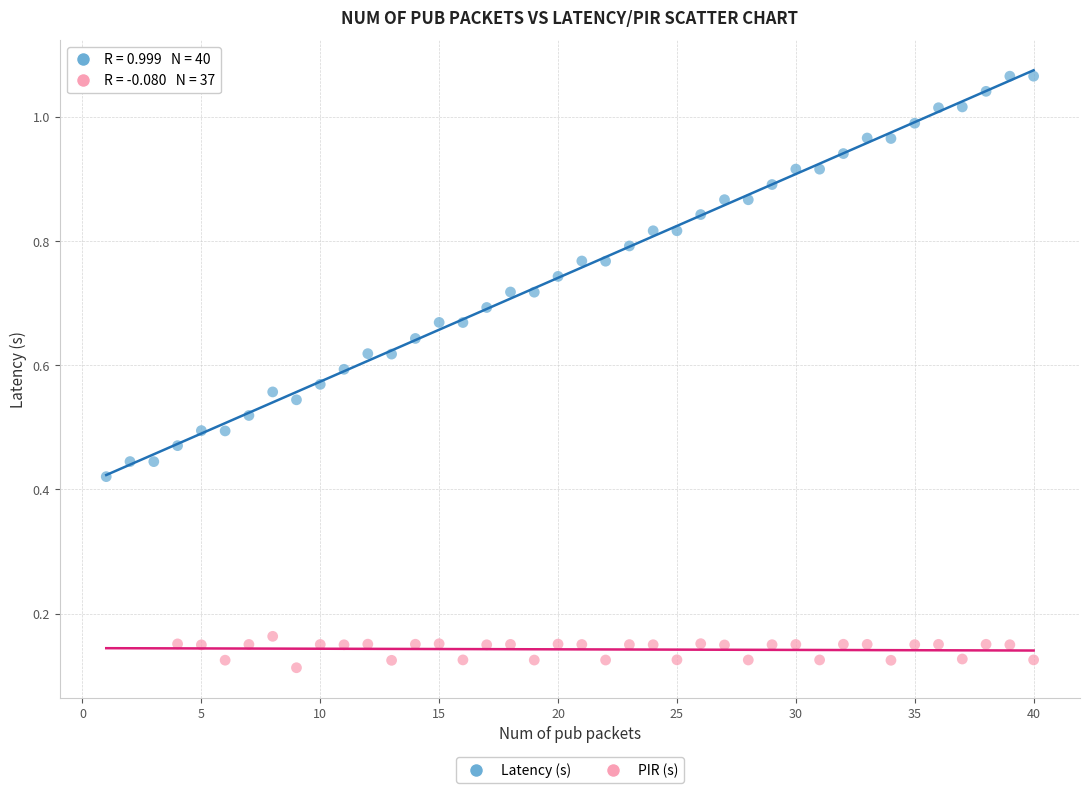

Which series has the largest Y range (max minus min)?

Latency (s)